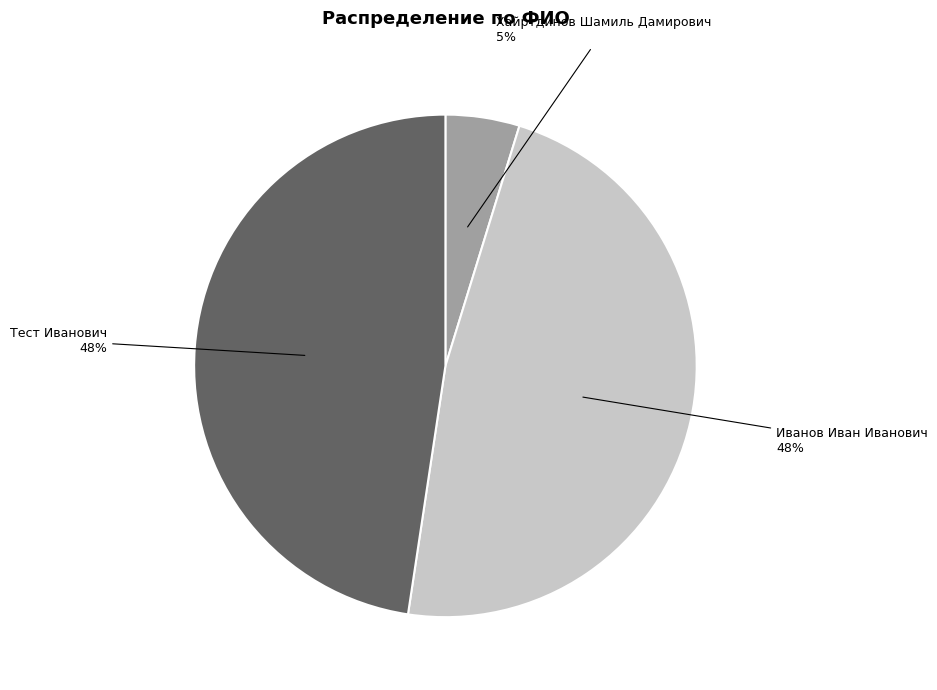

The Тест Иванович slice represents 56% of the pie. True or false?

False